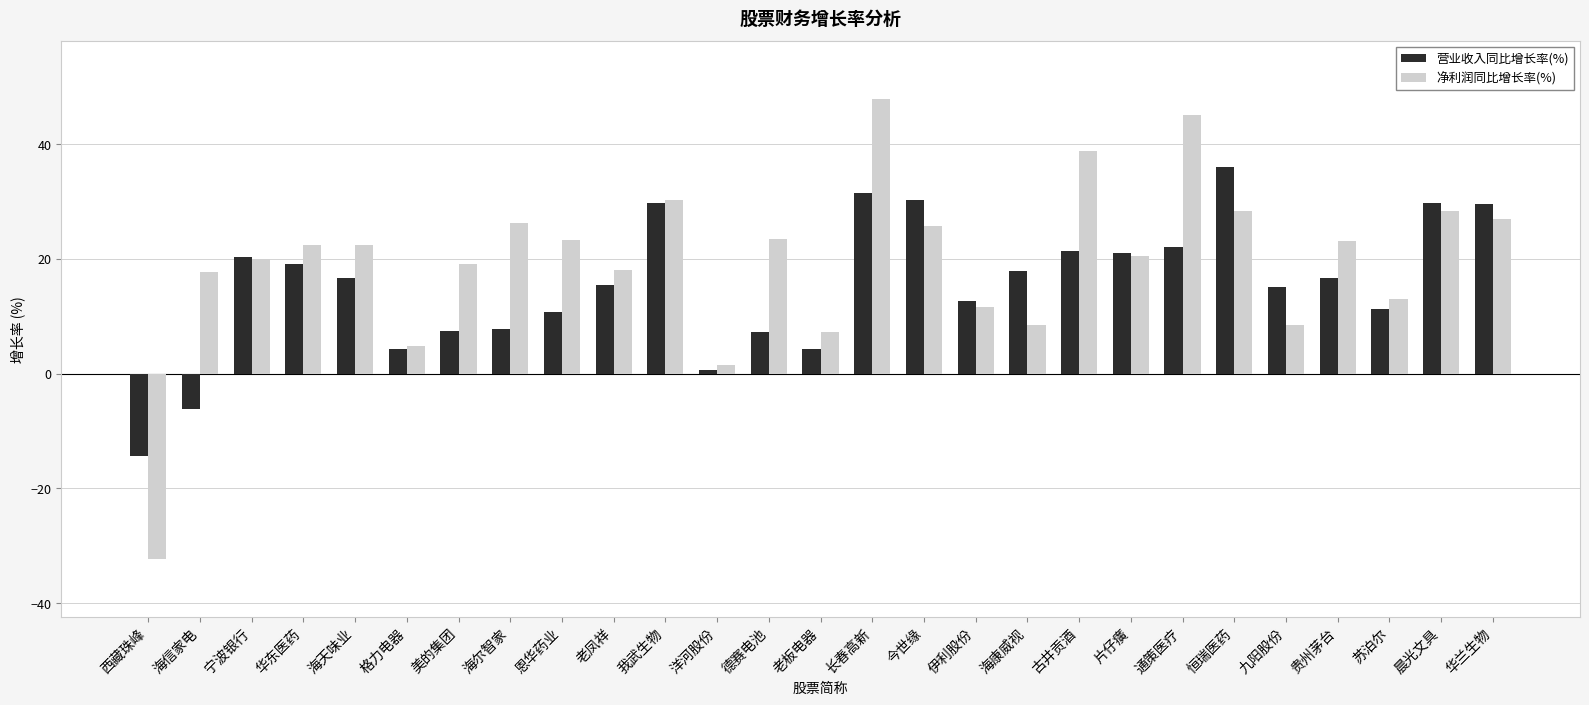

What is the average value of the 净利润同比增长率(%) series?

19.6